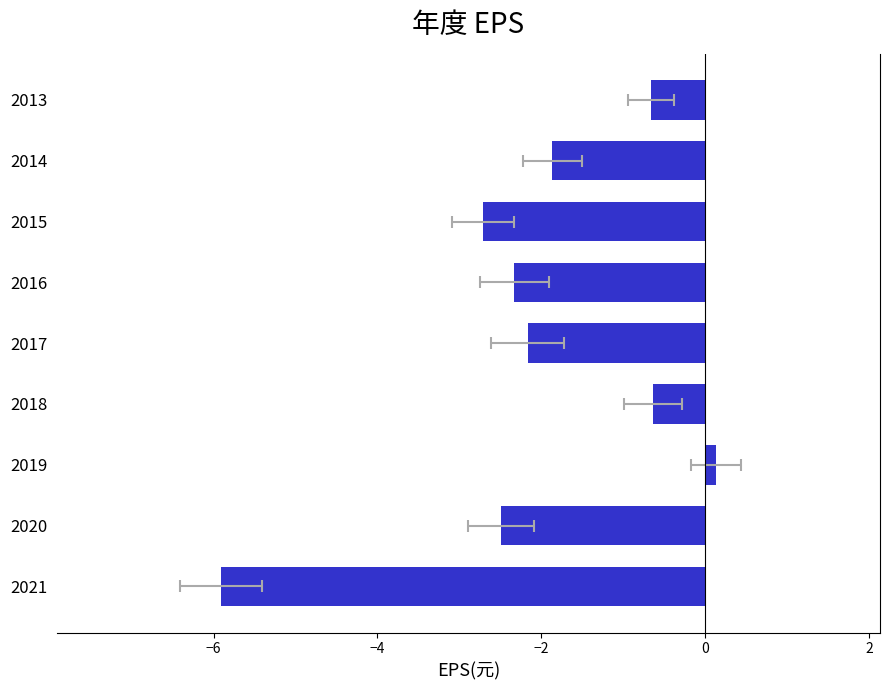

How many values are below zero?

8